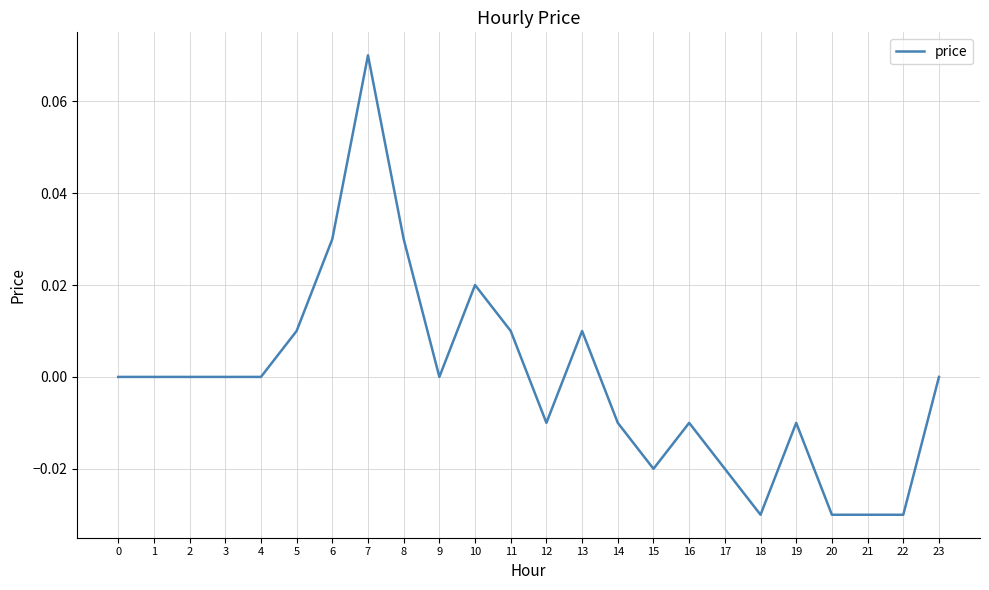

True or false: the data shows 0.0 at 4.

True